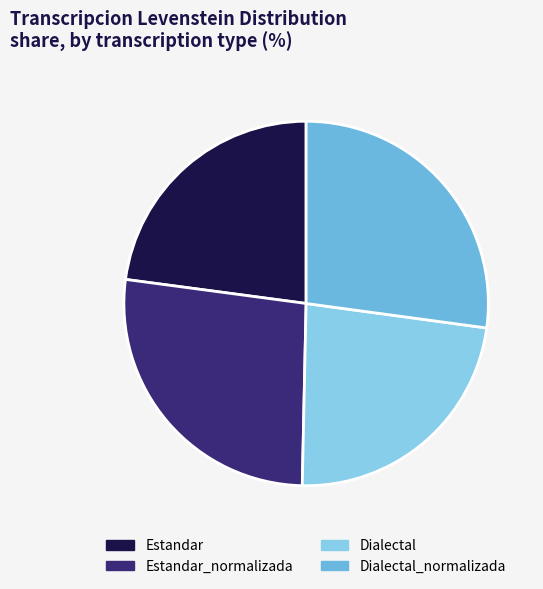

True or false: Dialectal_normalizada accounts for 19% of the total.

False